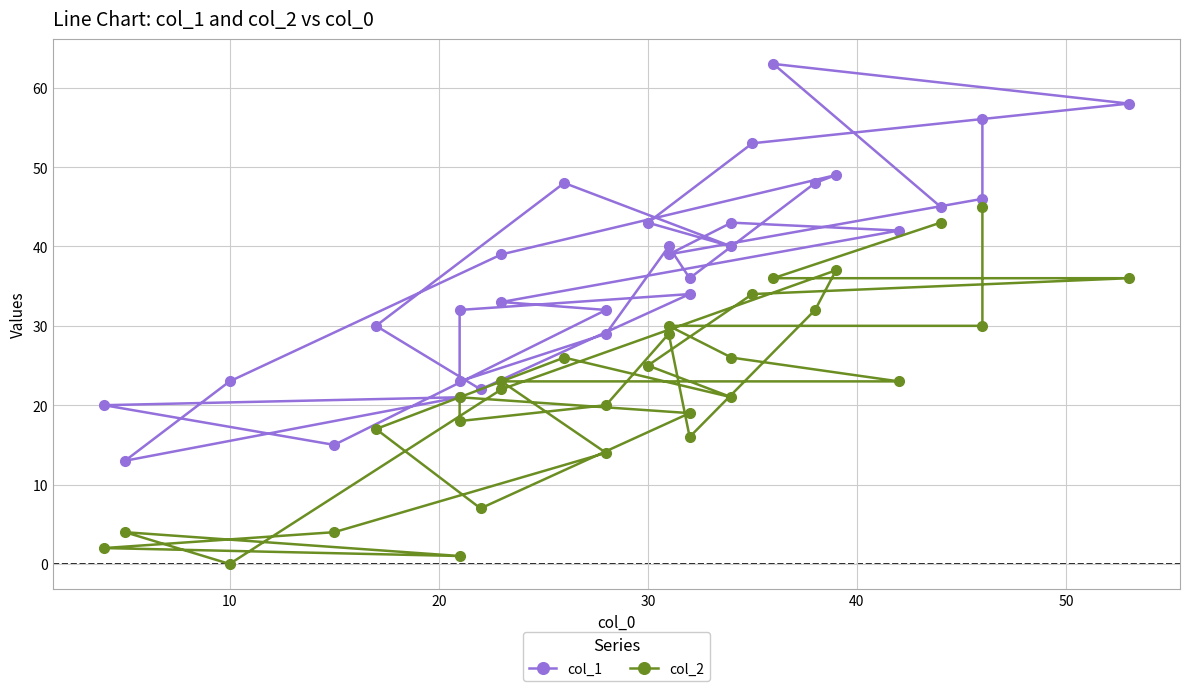

How many values in the col_1 series are below 39?

14